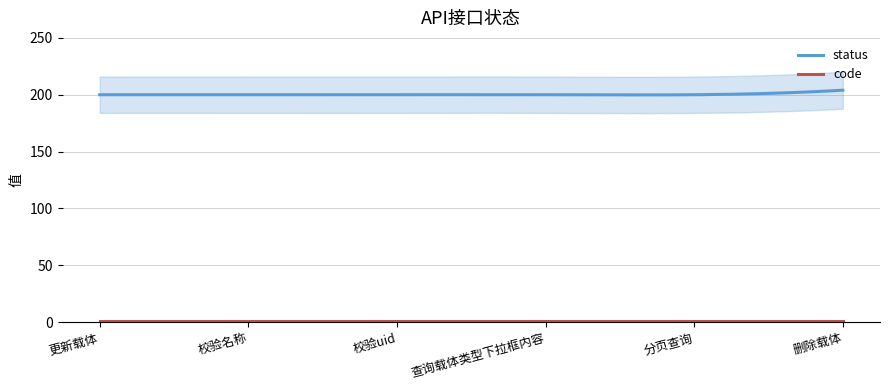

Does the chart have visible grid lines?

Yes